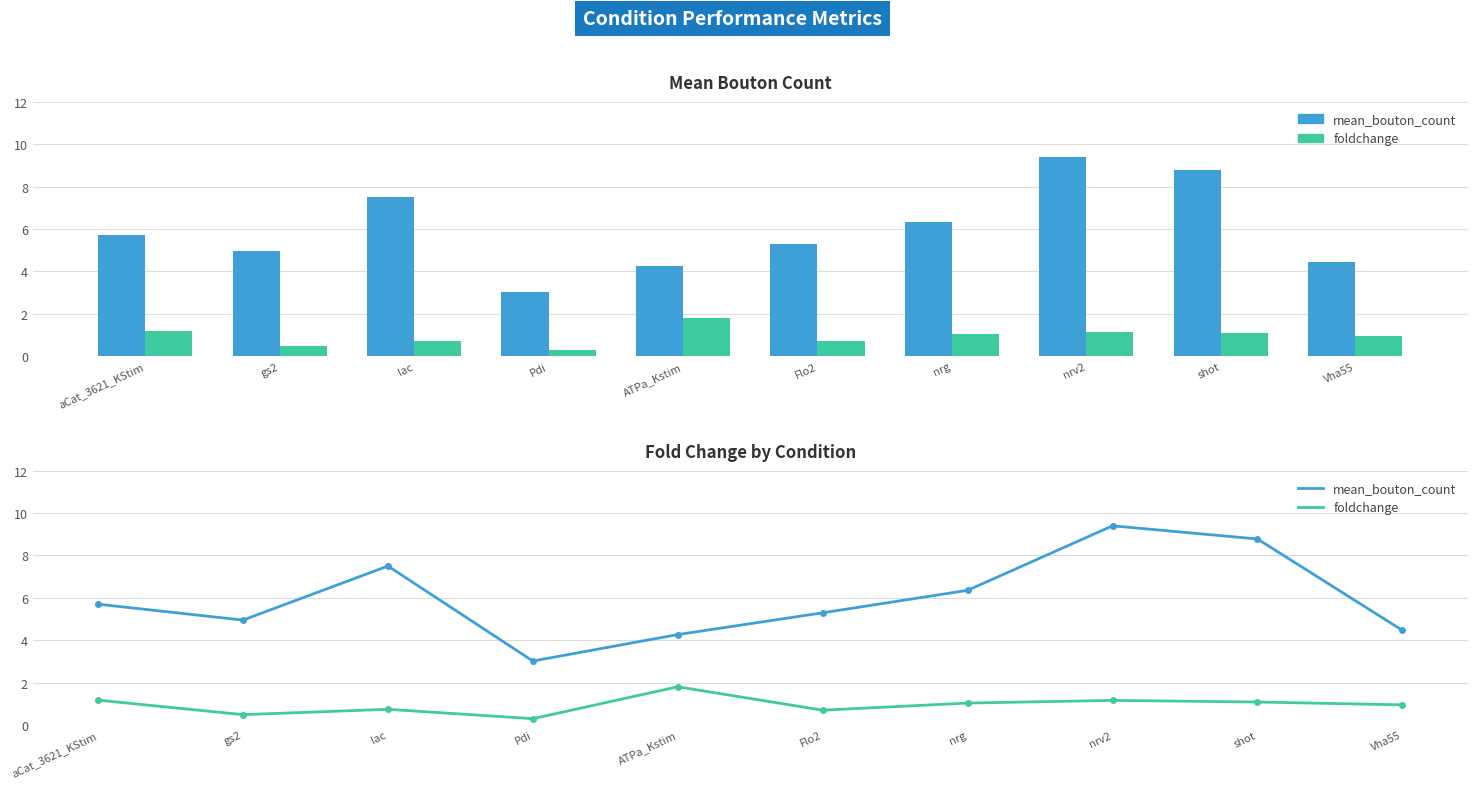

What is the maximum value shown in the chart?

9.4